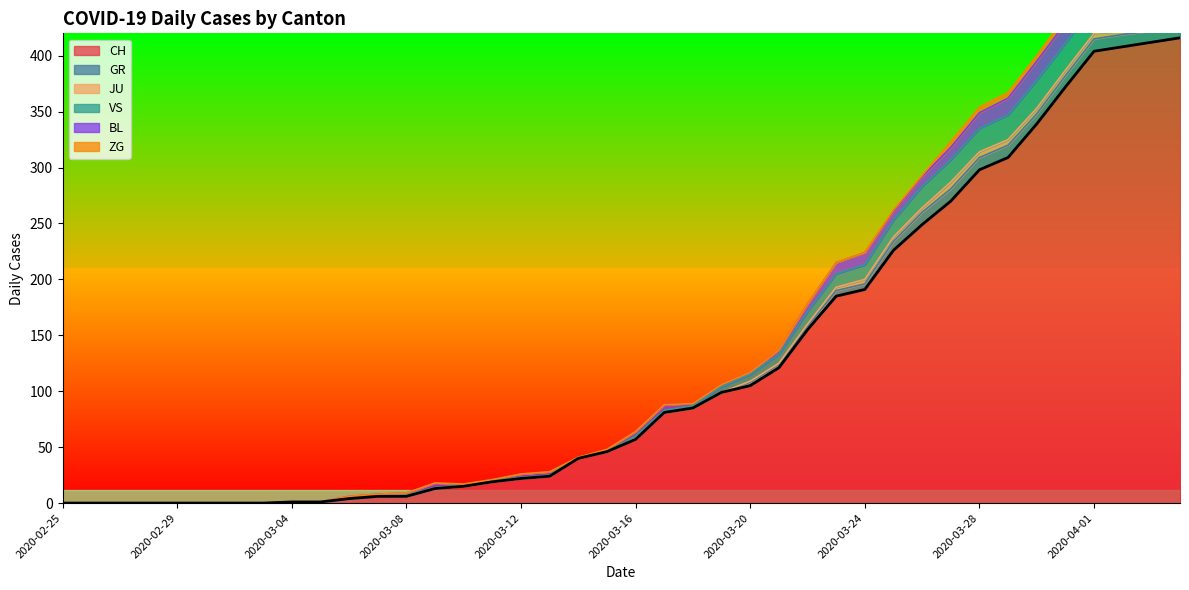

After their last crossing, which series has the higher values: GR or BL?

BL